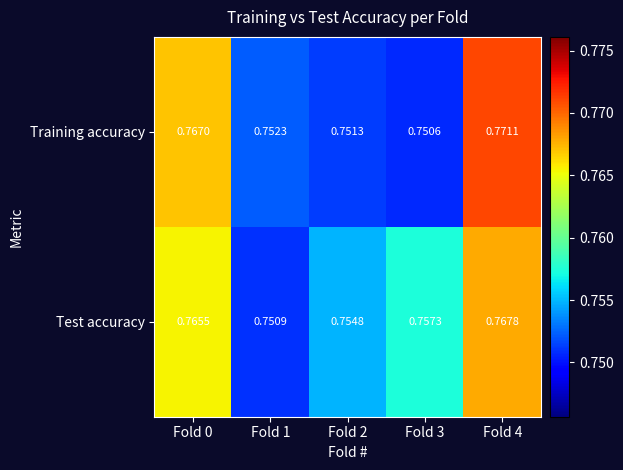

List the series in order of their peak value, lowest first.

Test accuracy, Training accuracy